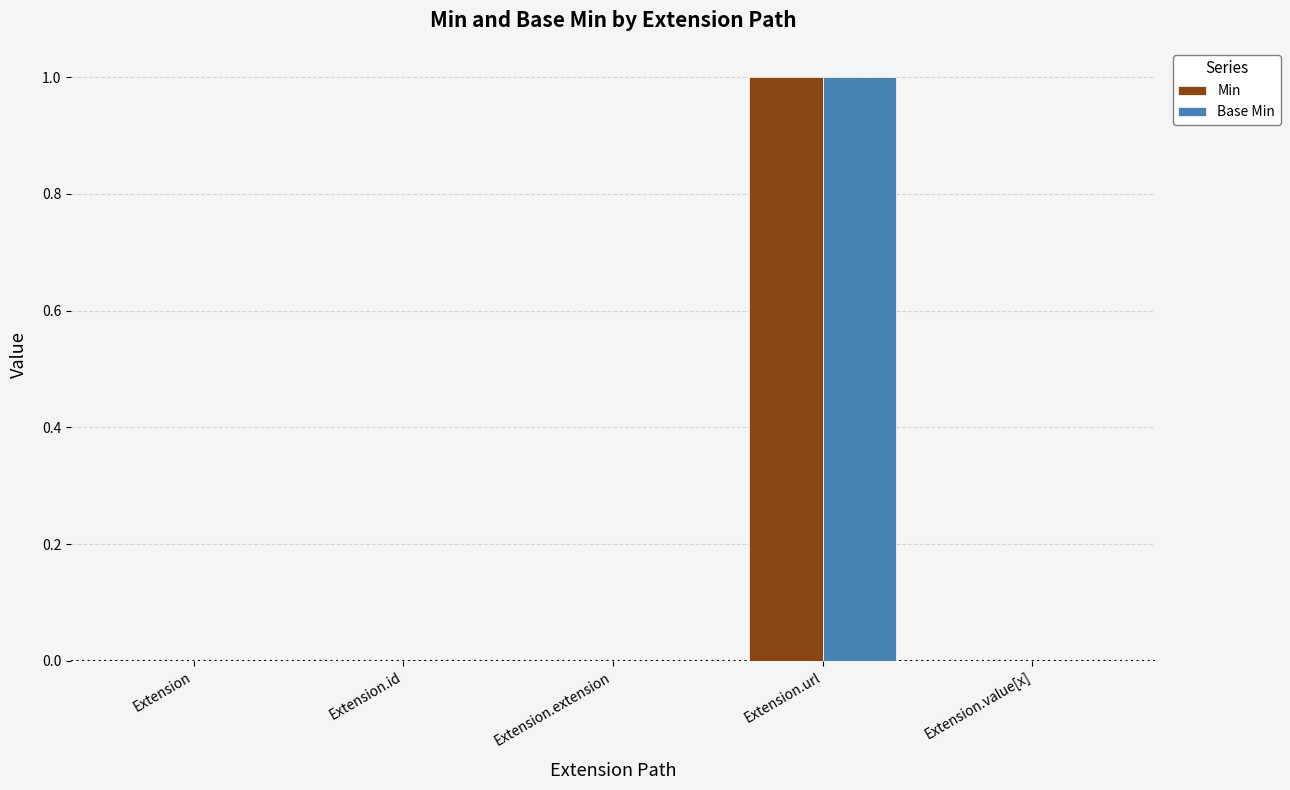

Which category has the highest value in the Min series?

Extension.url